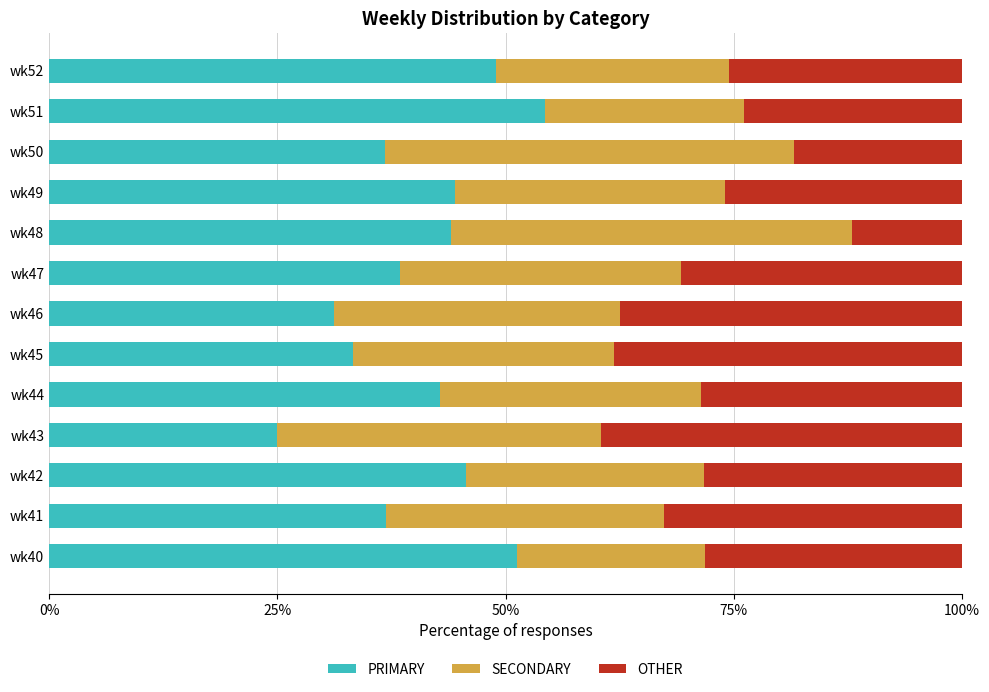

What is the total value across all series at wk41?

100.0